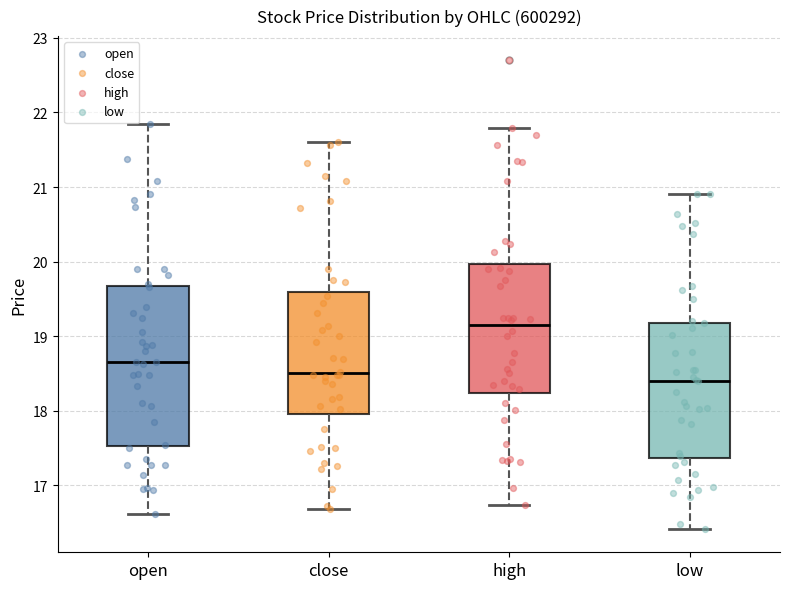

Reading left to right, read every box against the y-axis: the position of its median line, the range the box covers, and the ends of its whiskers. The values are not printed on the chart, so give them approximately, as read against the axis.

open: median 18.7, box 17.5 to 19.7, whiskers 16.6 to 21.8
close: median 18.5, box 18.0 to 19.6, whiskers 16.7 to 21.6
high: median 19.1, box 18.2 to 20.0, whiskers 16.7 to 21.8
low: median 18.4, box 17.4 to 19.2, whiskers 16.4 to 20.9